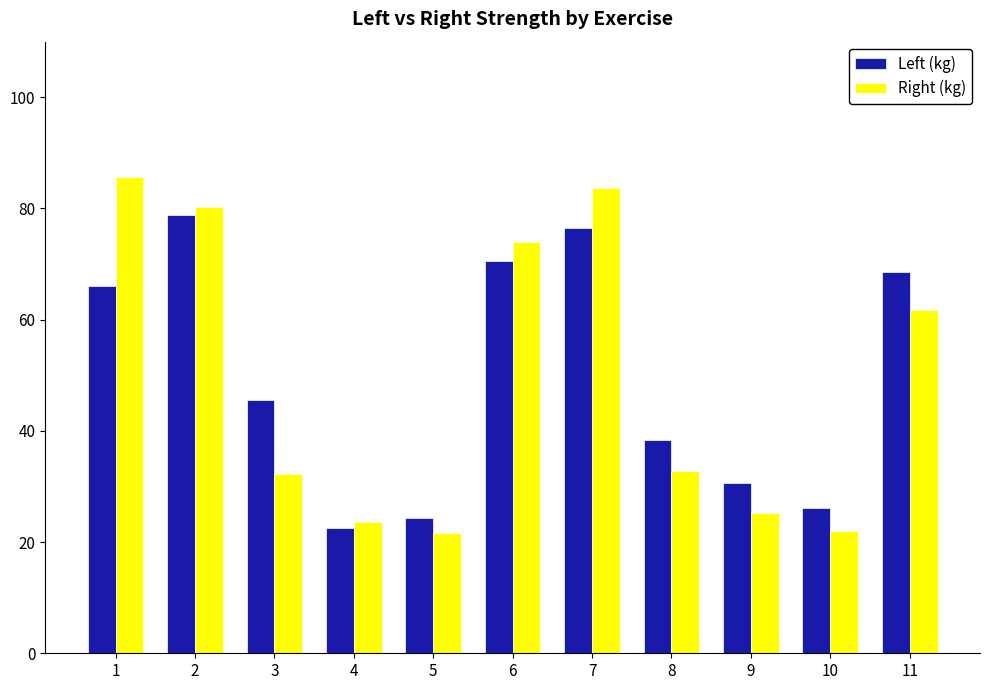

What are all the series names shown in the legend?

Left (kg), Right (kg)